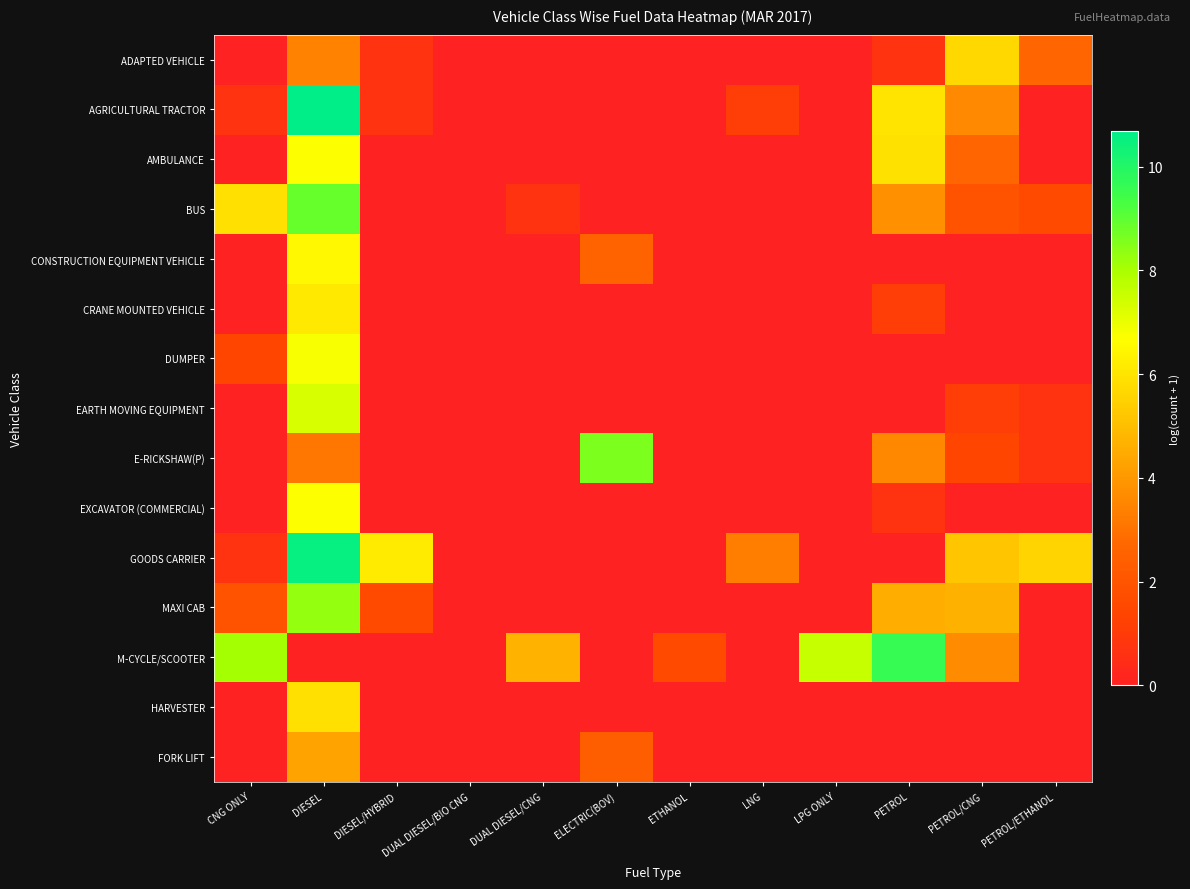

Reading right to left, list all the values displayed in this chart.

ADAPTED VEHICLE: PETROL/ETHANOL=2.6	PETROL/CNG=5.7	PETROL=0.7	LPG ONLY=0.0	LNG=0.0	ETHANOL=0.0	ELECTRIC(BOV)=0.0	DUAL DIESEL/CNG=0.0	DUAL DIESEL/BIO CNG=0.0	DIESEL/HYBRID=0.7	DIESEL=3.4	CNG ONLY=0.0
AGRICULTURAL TRACTOR: PETROL/ETHANOL=0.0	PETROL/CNG=3.6	PETROL=6.0	LPG ONLY=0.0	LNG=1.1	ETHANOL=0.0	ELECTRIC(BOV)=0.0	DUAL DIESEL/CNG=0.0	DUAL DIESEL/BIO CNG=0.0	DIESEL/HYBRID=0.7	DIESEL=10.7	CNG ONLY=0.7
AMBULANCE: PETROL/ETHANOL=0.0	PETROL/CNG=2.6	PETROL=5.9	LPG ONLY=0.0	LNG=0.0	ETHANOL=0.0	ELECTRIC(BOV)=0.0	DUAL DIESEL/CNG=0.0	DUAL DIESEL/BIO CNG=0.0	DIESEL/HYBRID=0.0	DIESEL=6.7	CNG ONLY=0.0
BUS: PETROL/ETHANOL=1.6	PETROL/CNG=1.9	PETROL=3.8	LPG ONLY=0.0	LNG=0.0	ETHANOL=0.0	ELECTRIC(BOV)=0.0	DUAL DIESEL/CNG=0.7	DUAL DIESEL/BIO CNG=0.0	DIESEL/HYBRID=0.0	DIESEL=8.9	CNG ONLY=5.9
CONSTRUCTION EQUIPMENT VEHICLE: PETROL/ETHANOL=0.0	PETROL/CNG=0.0	PETROL=0.0	LPG ONLY=0.0	LNG=0.0	ETHANOL=0.0	ELECTRIC(BOV)=2.6	DUAL DIESEL/CNG=0.0	DUAL DIESEL/BIO CNG=0.0	DIESEL/HYBRID=0.0	DIESEL=6.5	CNG ONLY=0.0
CRANE MOUNTED VEHICLE: PETROL/ETHANOL=0.0	PETROL/CNG=0.0	PETROL=1.1	LPG ONLY=0.0	LNG=0.0	ETHANOL=0.0	ELECTRIC(BOV)=0.0	DUAL DIESEL/CNG=0.0	DUAL DIESEL/BIO CNG=0.0	DIESEL/HYBRID=0.0	DIESEL=6.1	CNG ONLY=0.0
DUMPER: PETROL/ETHANOL=0.0	PETROL/CNG=0.0	PETROL=0.0	LPG ONLY=0.0	LNG=0.0	ETHANOL=0.0	ELECTRIC(BOV)=0.0	DUAL DIESEL/CNG=0.0	DUAL DIESEL/BIO CNG=0.0	DIESEL/HYBRID=0.0	DIESEL=6.8	CNG ONLY=1.4
EARTH MOVING EQUIPMENT: PETROL/ETHANOL=0.7	PETROL/CNG=1.1	PETROL=0.0	LPG ONLY=0.0	LNG=0.0	ETHANOL=0.0	ELECTRIC(BOV)=0.0	DUAL DIESEL/CNG=0.0	DUAL DIESEL/BIO CNG=0.0	DIESEL/HYBRID=0.0	DIESEL=7.3	CNG ONLY=0.0
E-RICKSHAW(P): PETROL/ETHANOL=0.7	PETROL/CNG=1.4	PETROL=3.6	LPG ONLY=0.0	LNG=0.0	ETHANOL=0.0	ELECTRIC(BOV)=8.6	DUAL DIESEL/CNG=0.0	DUAL DIESEL/BIO CNG=0.0	DIESEL/HYBRID=0.0	DIESEL=3.1	CNG ONLY=0.0
EXCAVATOR (COMMERCIAL): PETROL/ETHANOL=0.0	PETROL/CNG=0.0	PETROL=0.7	LPG ONLY=0.0	LNG=0.0	ETHANOL=0.0	ELECTRIC(BOV)=0.0	DUAL DIESEL/CNG=0.0	DUAL DIESEL/BIO CNG=0.0	DIESEL/HYBRID=0.0	DIESEL=6.7	CNG ONLY=0.0
GOODS CARRIER: PETROL/ETHANOL=5.6	PETROL/CNG=5.2	PETROL=0.0	LPG ONLY=0.0	LNG=3.3	ETHANOL=0.0	ELECTRIC(BOV)=0.0	DUAL DIESEL/CNG=0.0	DUAL DIESEL/BIO CNG=0.0	DIESEL/HYBRID=6.2	DIESEL=10.5	CNG ONLY=0.7
MAXI CAB: PETROL/ETHANOL=0.0	PETROL/CNG=4.6	PETROL=4.6	LPG ONLY=0.0	LNG=0.0	ETHANOL=0.0	ELECTRIC(BOV)=0.0	DUAL DIESEL/CNG=0.0	DUAL DIESEL/BIO CNG=0.0	DIESEL/HYBRID=1.6	DIESEL=8.3	CNG ONLY=1.9
M-CYCLE/SCOOTER: PETROL/ETHANOL=0.0	PETROL/CNG=3.7	PETROL=9.6	LPG ONLY=7.6	LNG=0.0	ETHANOL=1.6	ELECTRIC(BOV)=0.0	DUAL DIESEL/CNG=4.7	DUAL DIESEL/BIO CNG=0.0	DIESEL/HYBRID=0.0	DIESEL=0.0	CNG ONLY=8.1
HARVESTER: PETROL/ETHANOL=0.0	PETROL/CNG=0.0	PETROL=0.0	LPG ONLY=0.0	LNG=0.0	ETHANOL=0.0	ELECTRIC(BOV)=0.0	DUAL DIESEL/CNG=0.0	DUAL DIESEL/BIO CNG=0.0	DIESEL/HYBRID=0.0	DIESEL=5.9	CNG ONLY=0.0
FORK LIFT: PETROL/ETHANOL=0.0	PETROL/CNG=0.0	PETROL=0.0	LPG ONLY=0.0	LNG=0.0	ETHANOL=0.0	ELECTRIC(BOV)=2.4	DUAL DIESEL/CNG=0.0	DUAL DIESEL/BIO CNG=0.0	DIESEL/HYBRID=0.0	DIESEL=4.3	CNG ONLY=0.0